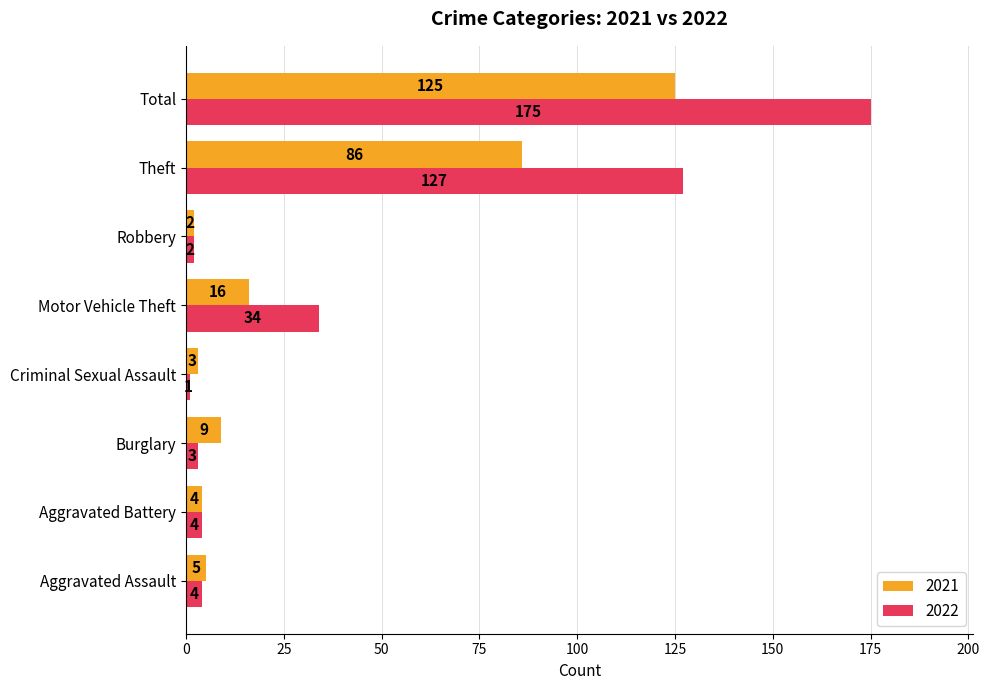

Which label corresponds to the smallest value in the chart?

Criminal Sexual Assault